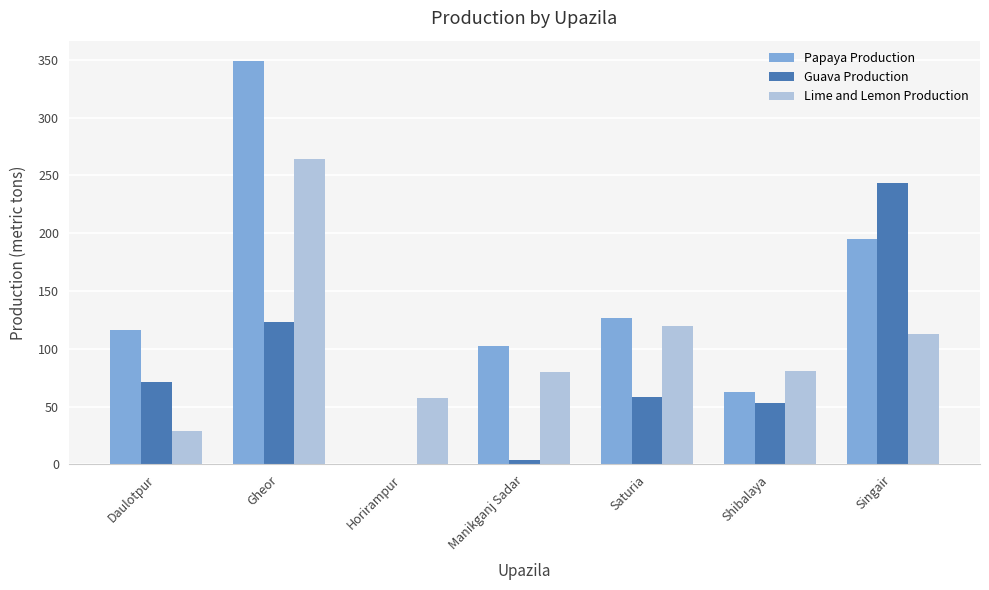

True or false: Papaya Production has a value of 349 at Gheor.

True